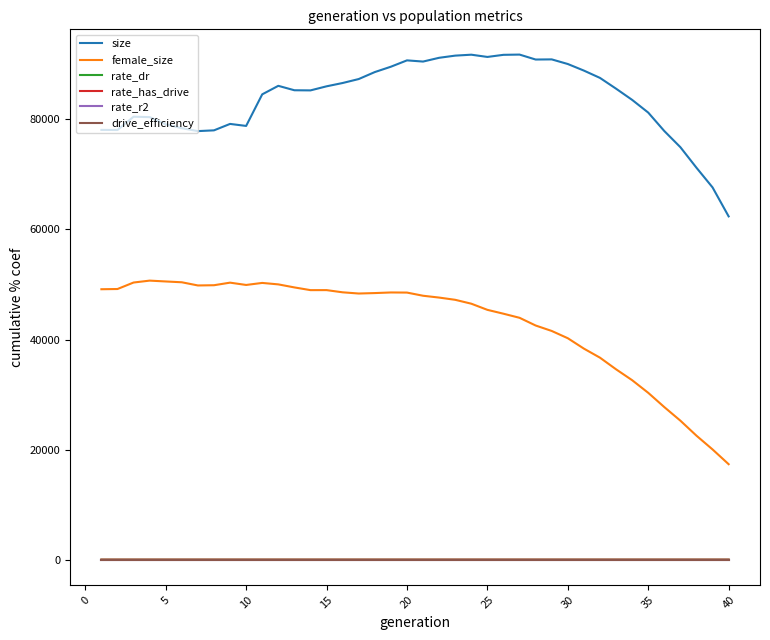

What is the difference between the maximum and minimum values in the rate_has_drive series?

0.9